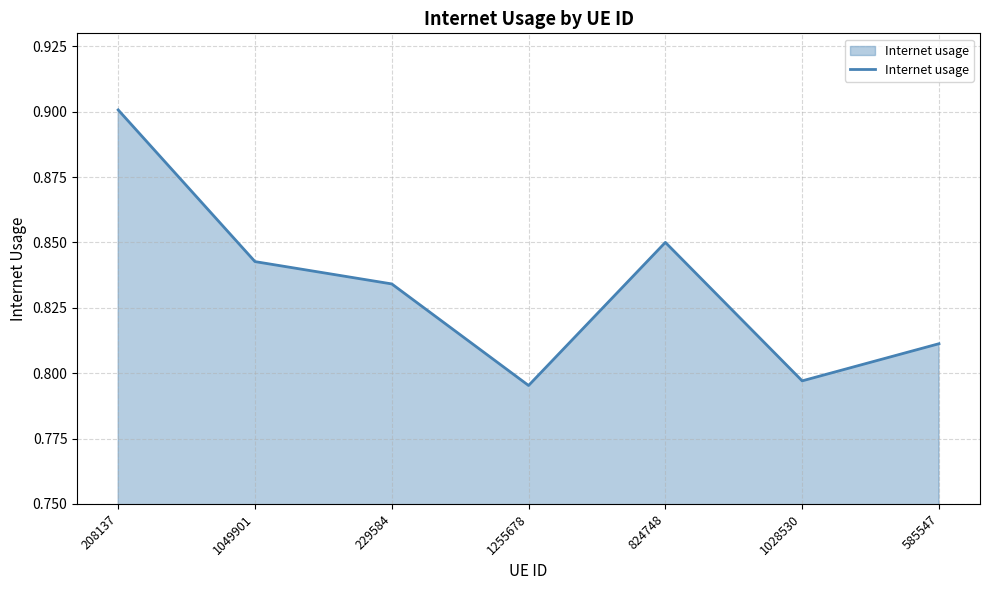

Where is the first local maximum?

824748